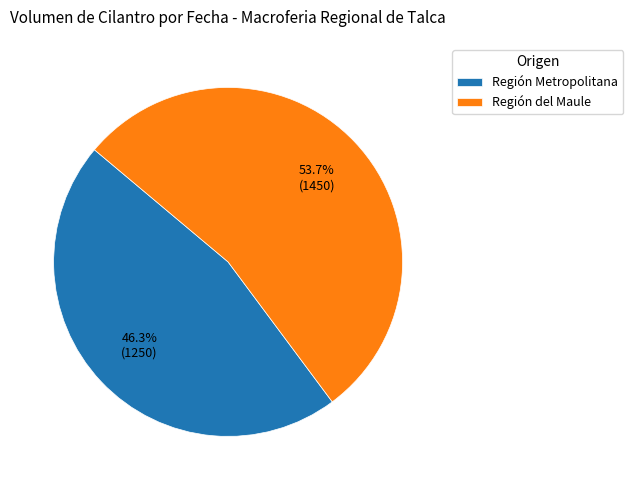

How many slices are in this pie chart?

2